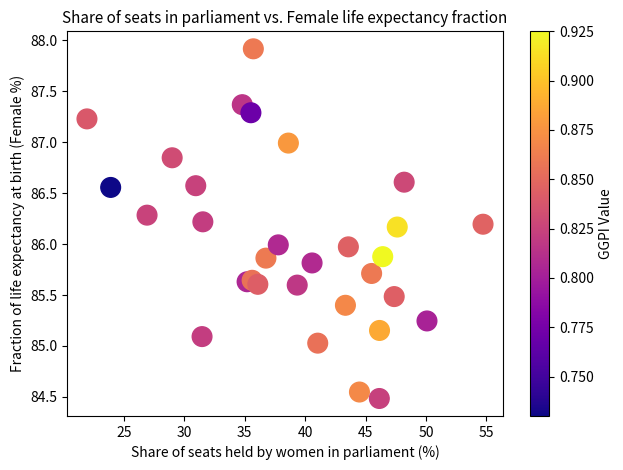

What is the range of X values (max minus min)?

32.8